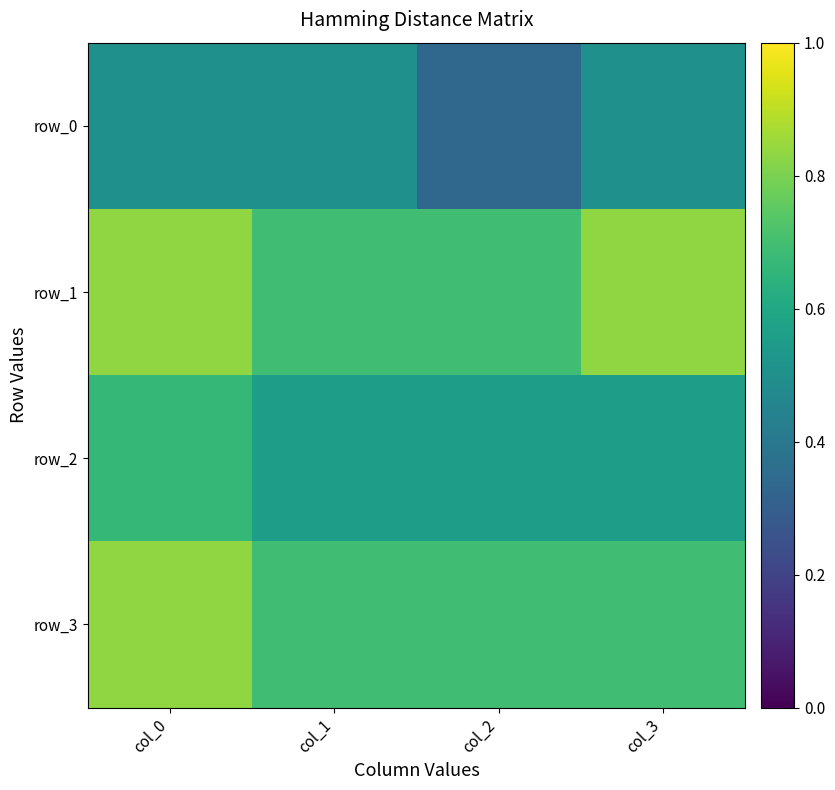

Rank the series at col_3 from highest to lowest value.

row_1, row_3, row_2, row_0